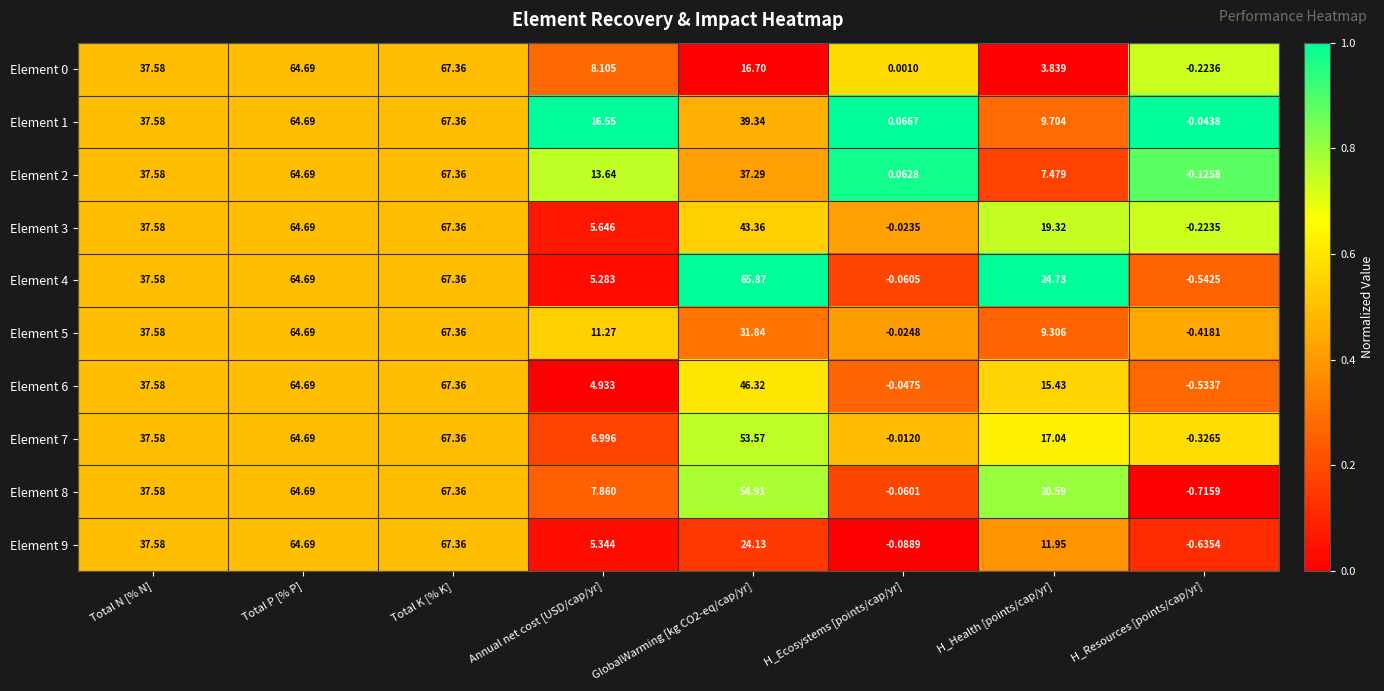

Which category has the lowest value in the Element 8 series?

H_Resources [points/cap/yr]